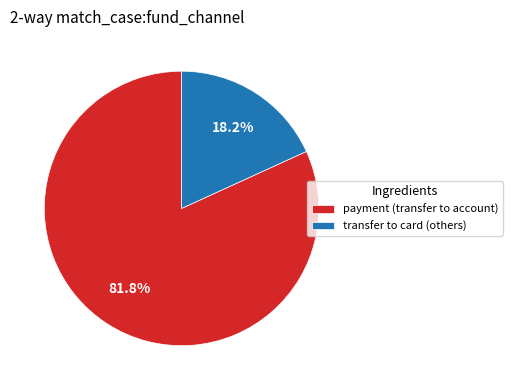

Approximately how many times larger is the value at payment (transfer to account) compared to transfer to card (others)?

4.5